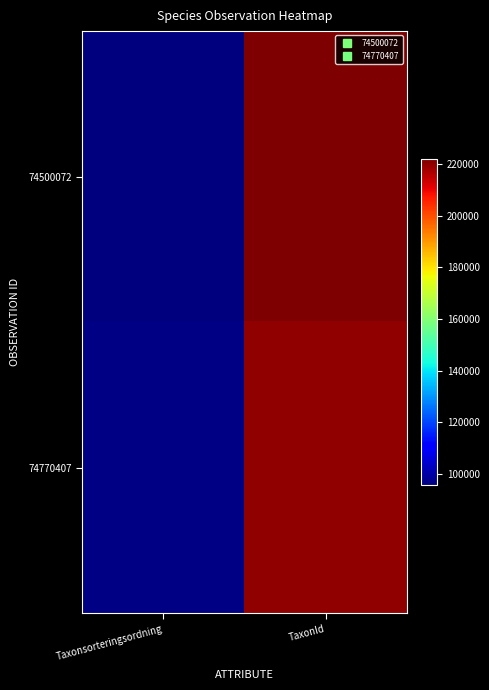

Reading left to right, transcribe all the data shown in this chart.

74500072: Taxonsorteringsordning=95511	TaxonId=221944
74770407: Taxonsorteringsordning=96367	TaxonId=219874